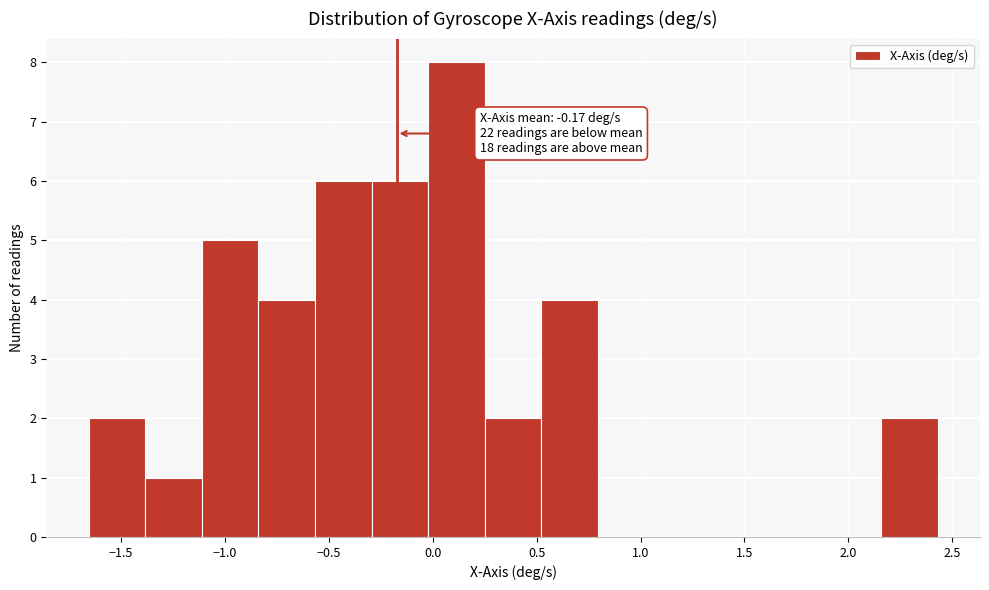

Over which range of the x-axis is the bar tallest?

0.00 to 0.25